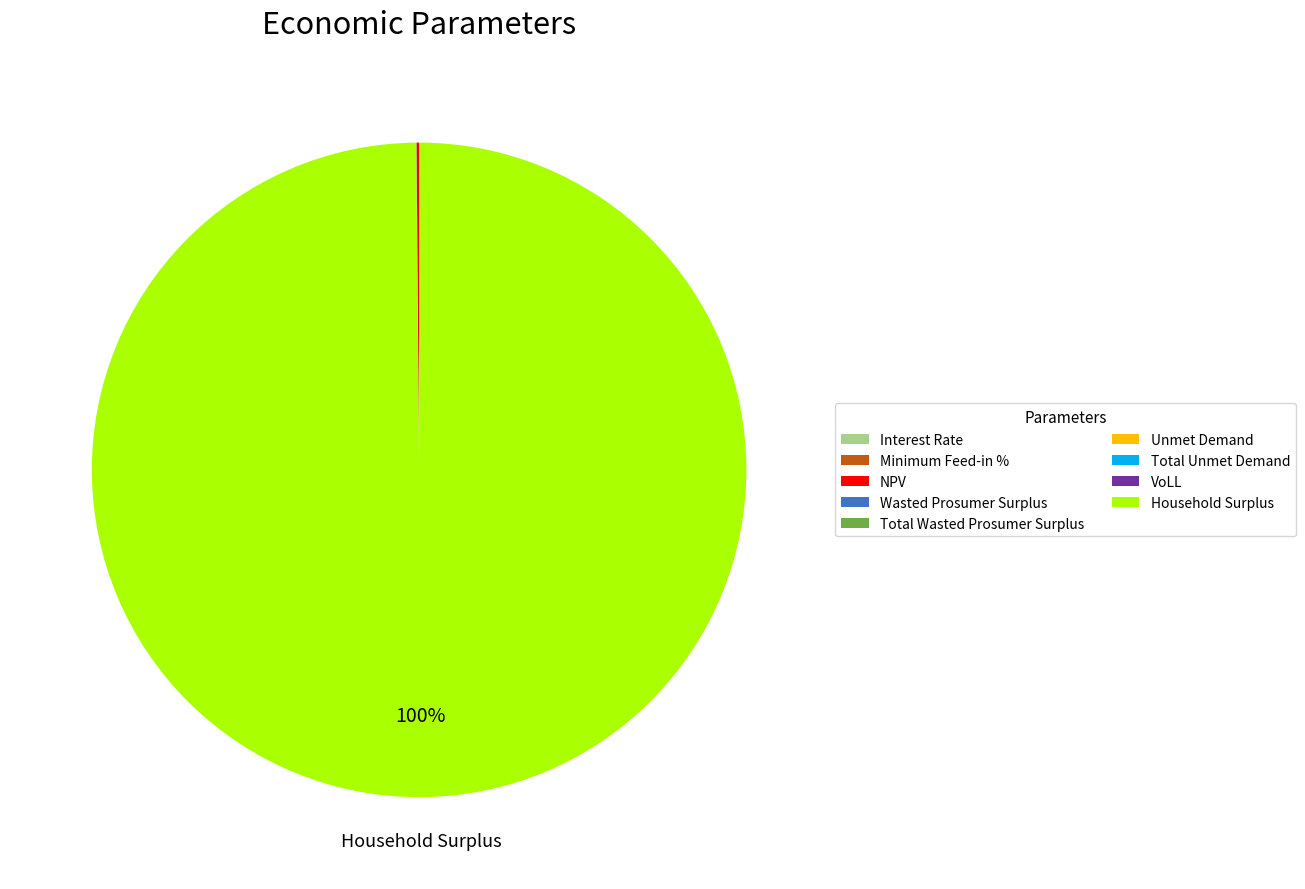

To the nearest percent, what is the difference between the largest and smallest slice percentages?

100%